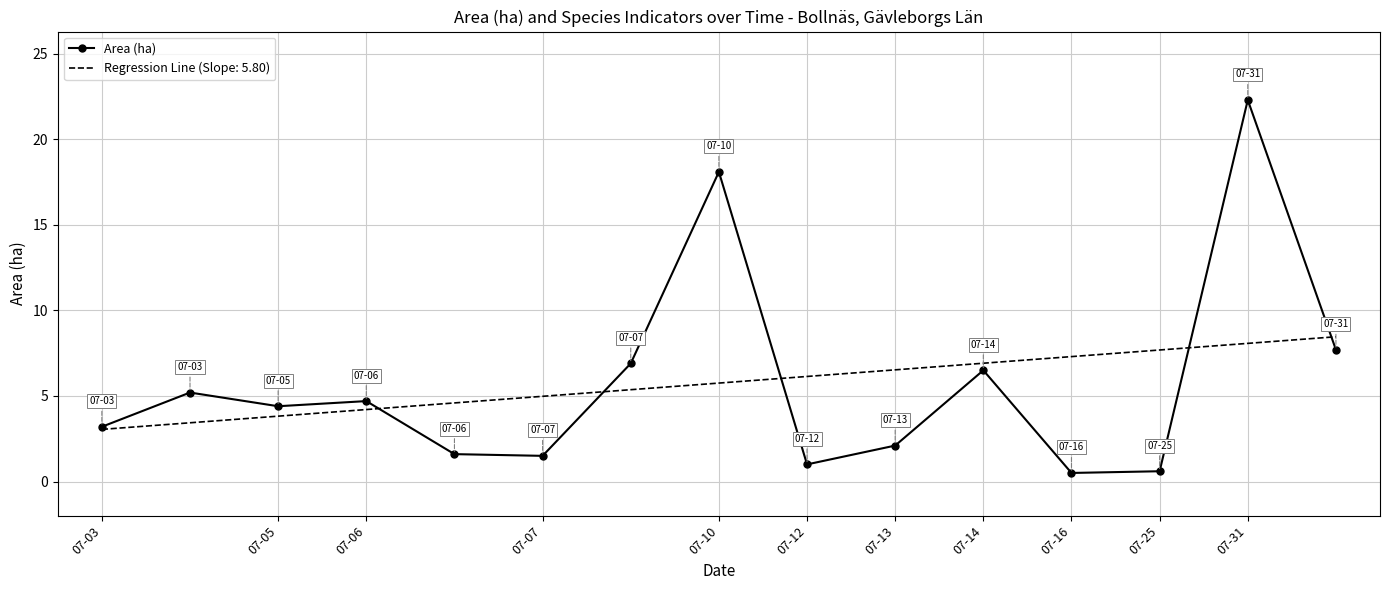

What is the smallest value displayed?

0.5